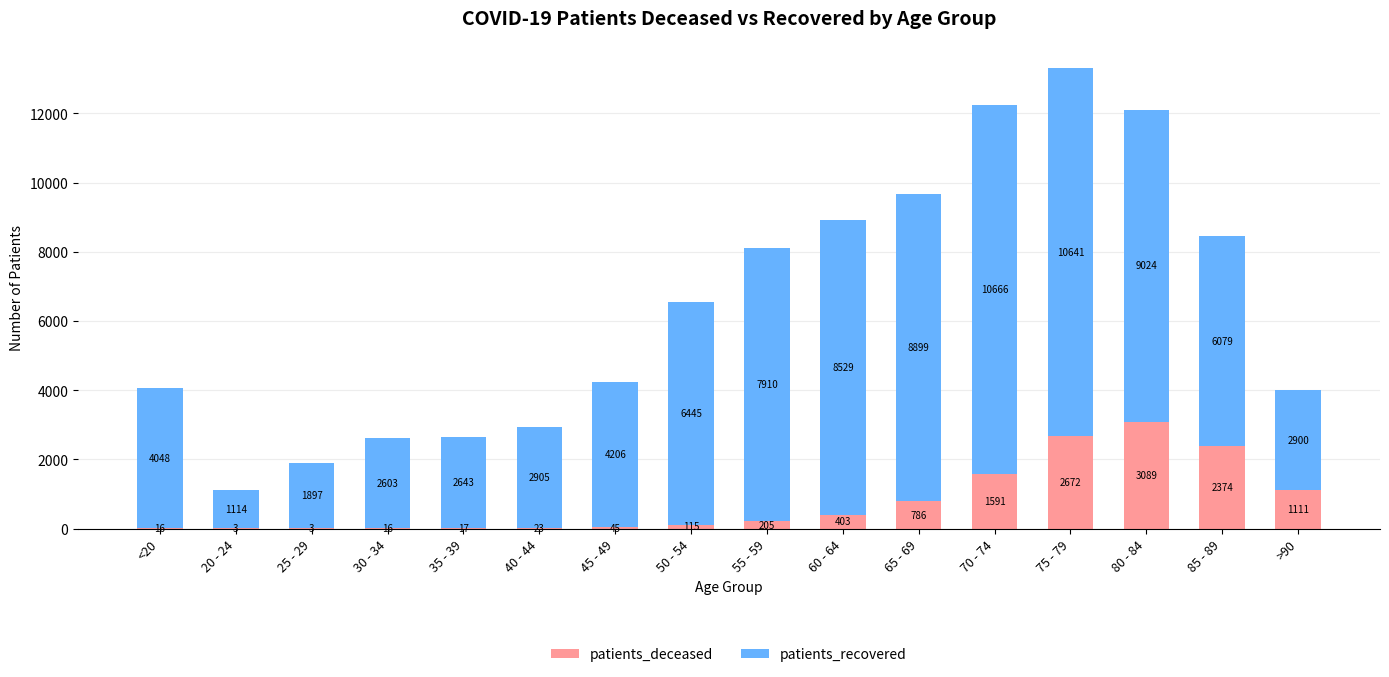

What is the sum of the patients_deceased values at 85 - 89 and 75 - 79?

5046